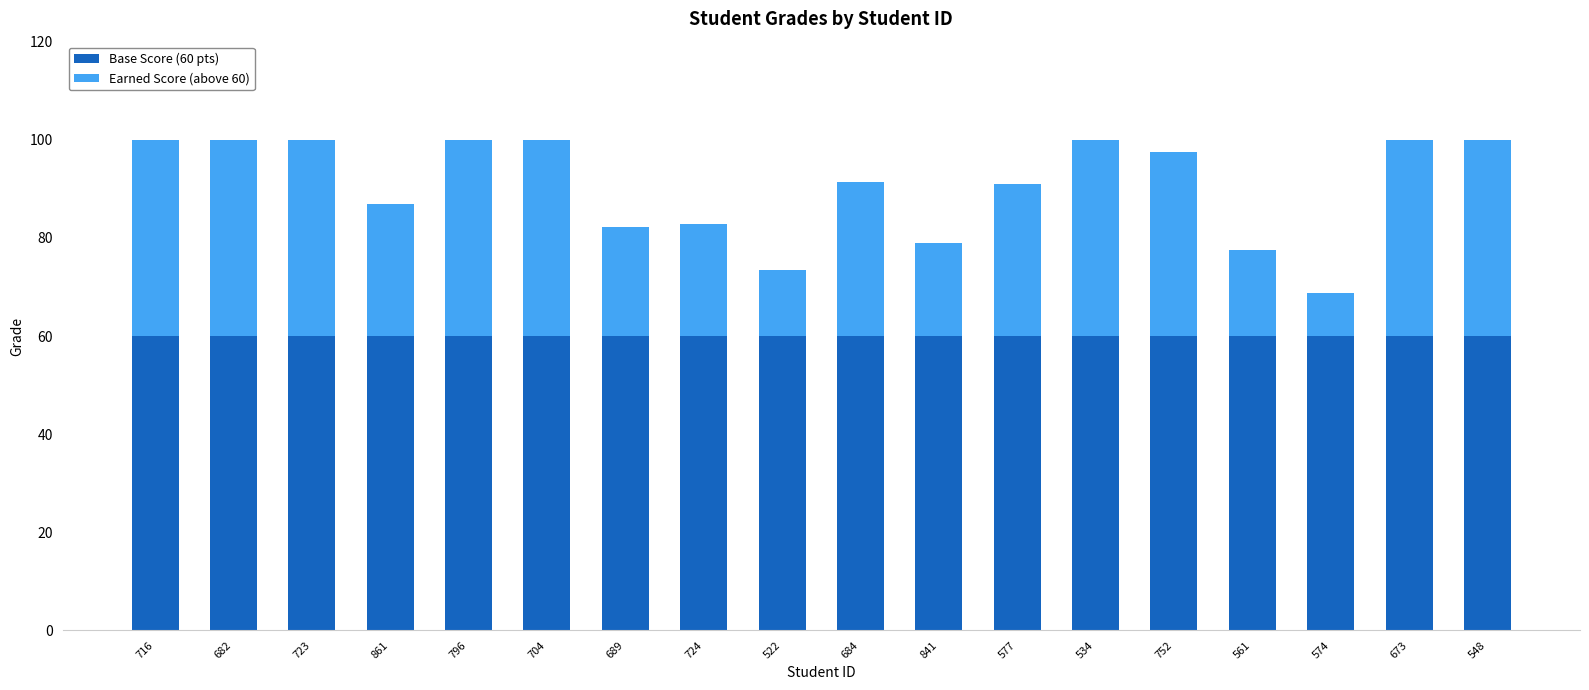

The Base Score (60 pts) series shows 92.0 at 796. True or false?

False